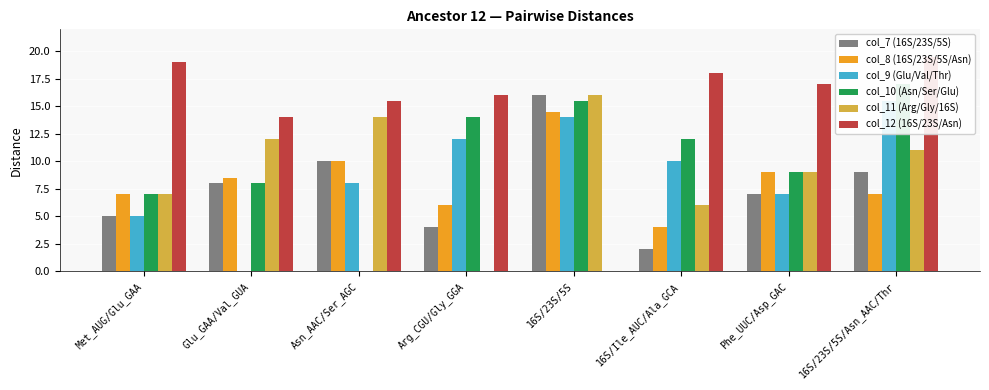

What is the sum of the col_10 (Asn/Ser/Glu) values at 16S/23S/5S and Met_AUG/Glu_GAA?

22.5